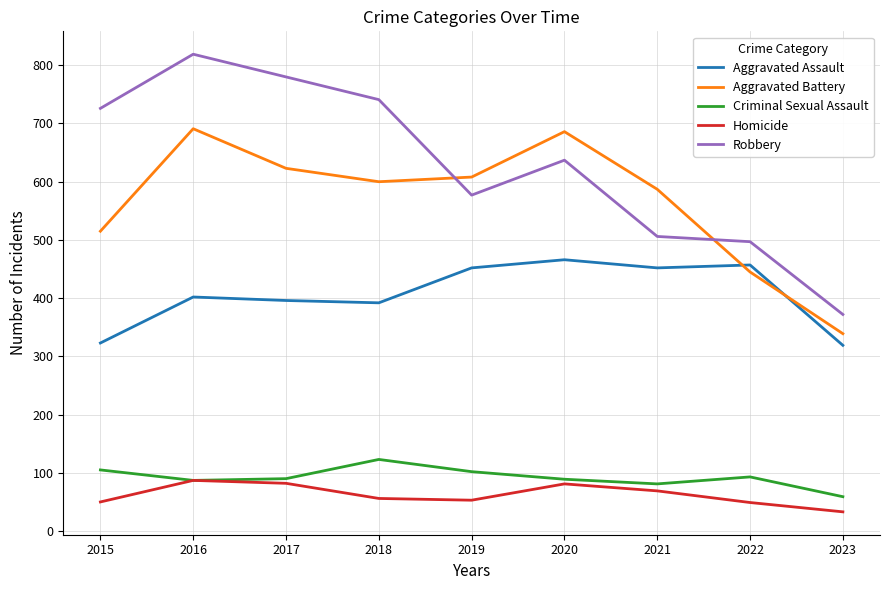

True or false: Homicide has more than 2 interior local peaks.

False